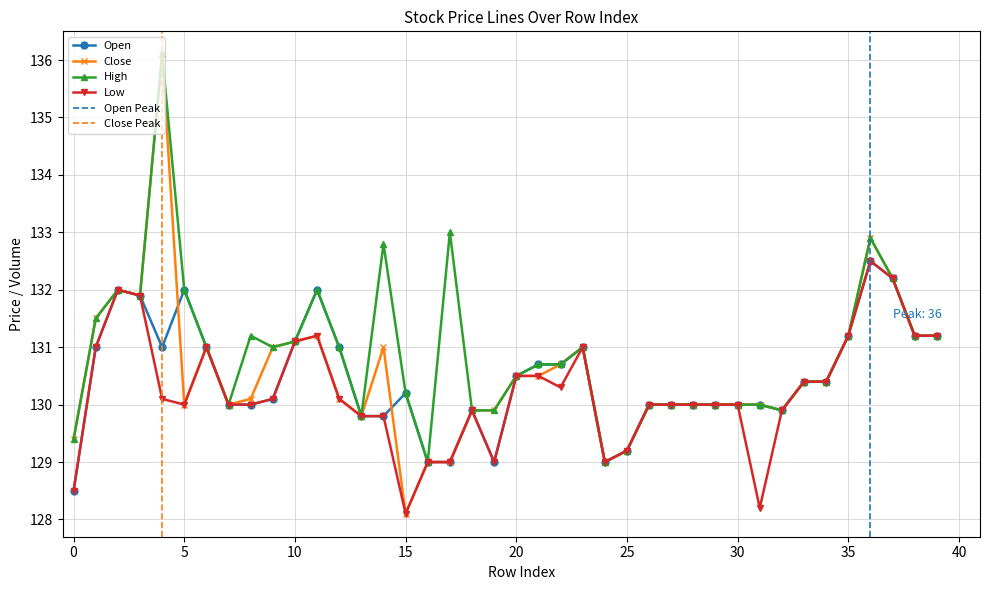

Where is the first local maximum for low?

2